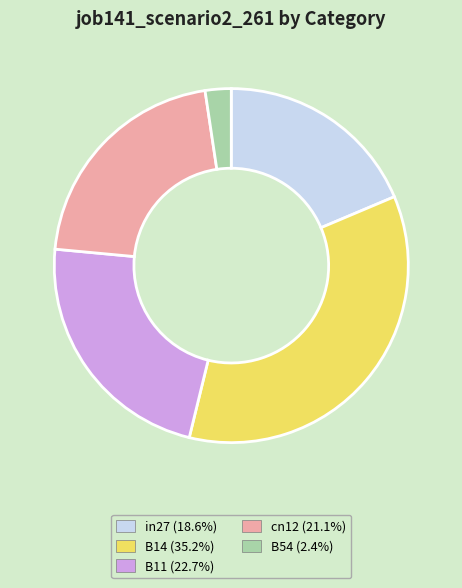

True or false: in27 accounts for 33% of the total.

False